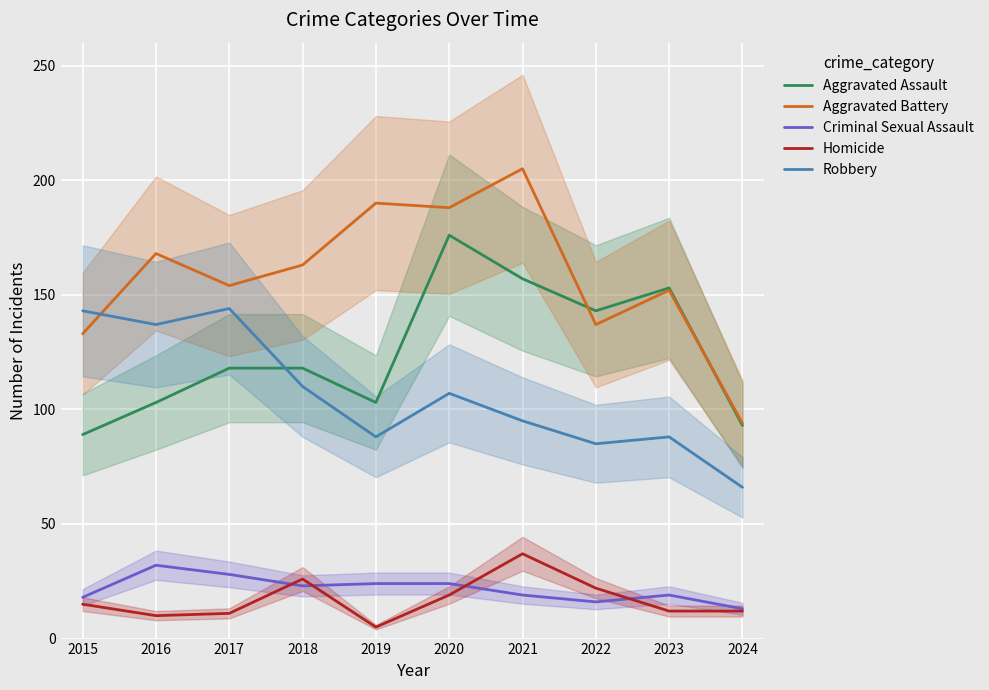

Between 2022 and 2015, which is larger?

2022